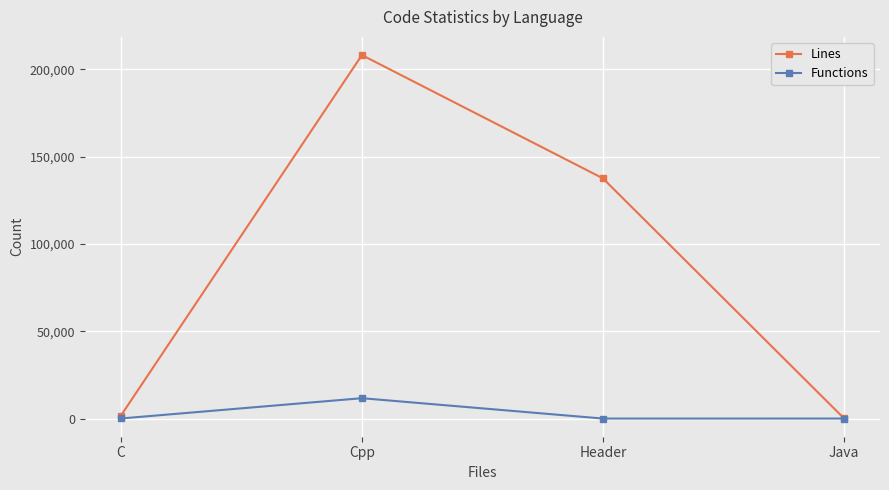

What is the difference between the highest and lowest values at Cpp?

196481